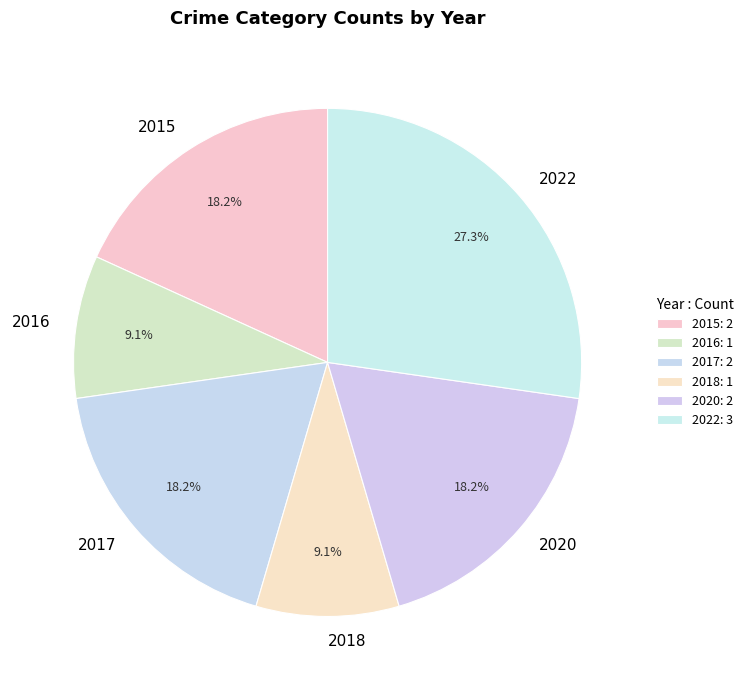

What is the ratio of the value at 2022 to the value at 2020?

1.5